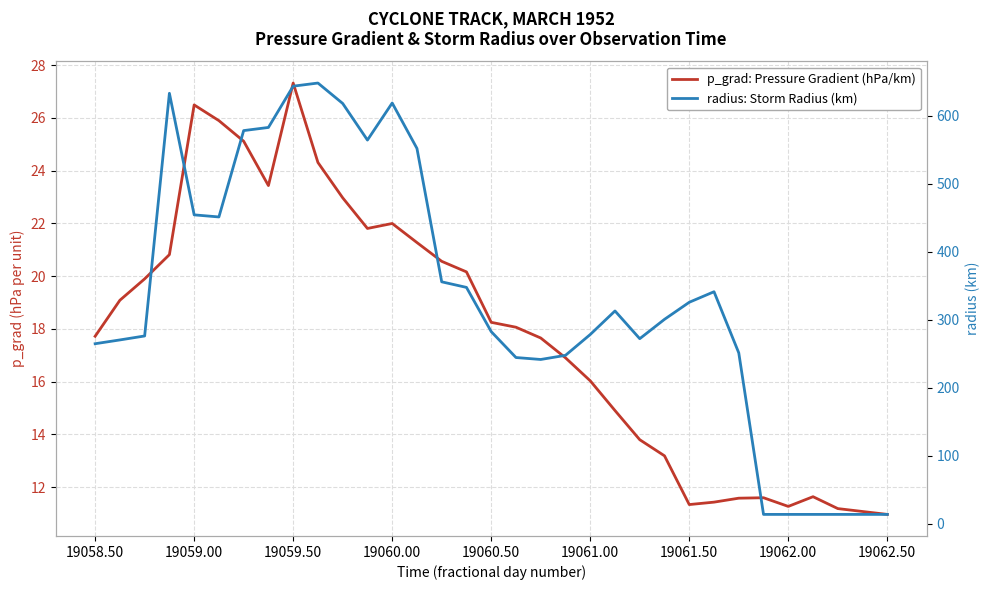

What is the total value across all series at 19058.50?

282.7